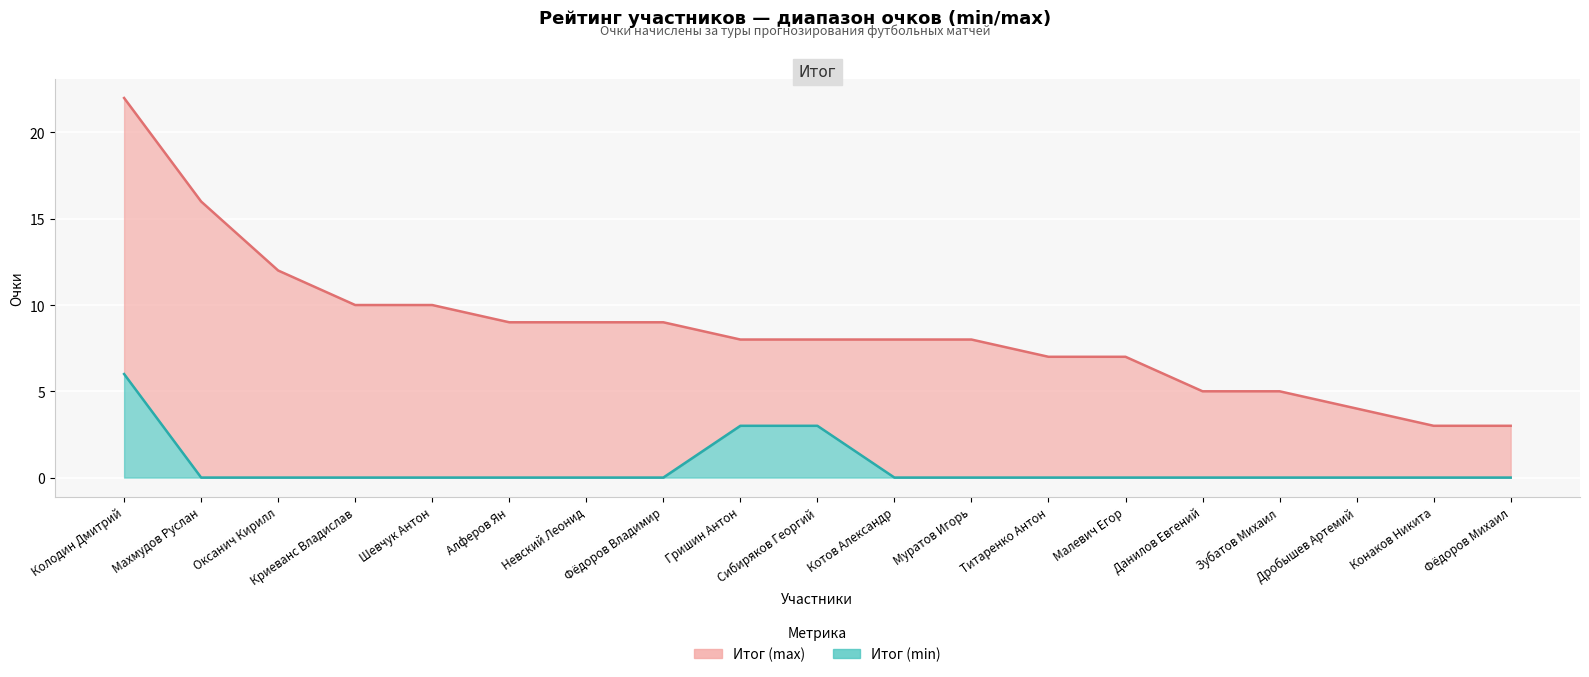

True or false: Итог (min) and Итог (max) intersect in this chart.

False